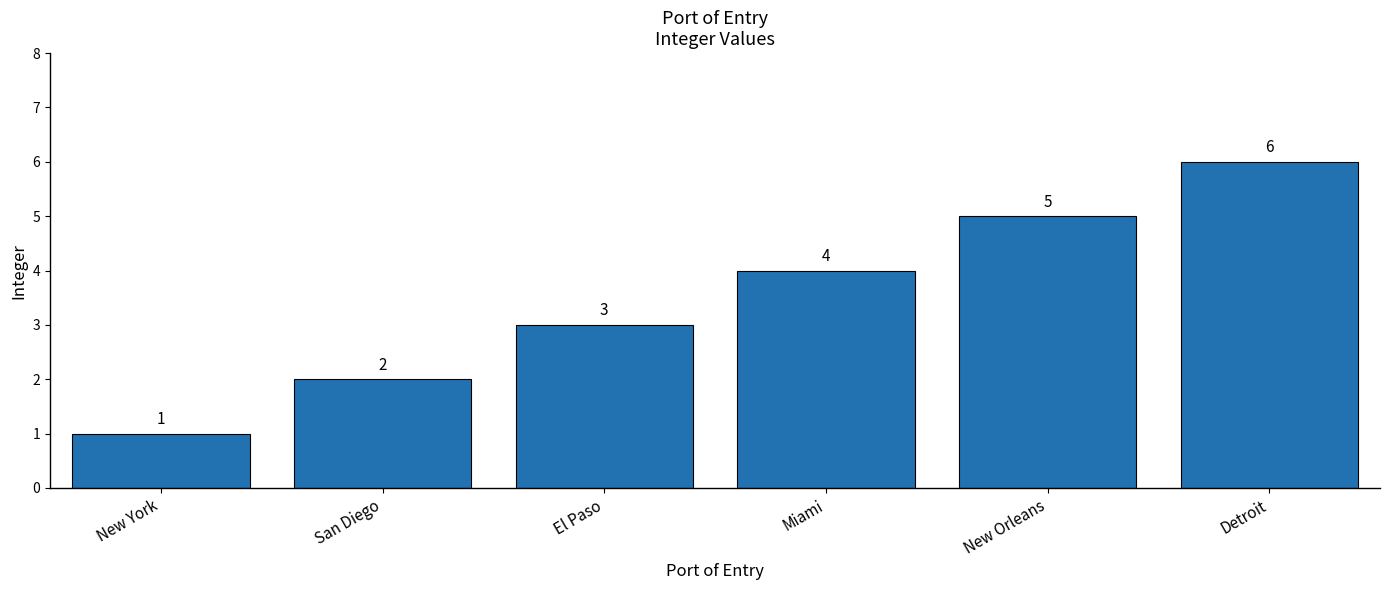

What is the change in value from New York to New Orleans?

+4